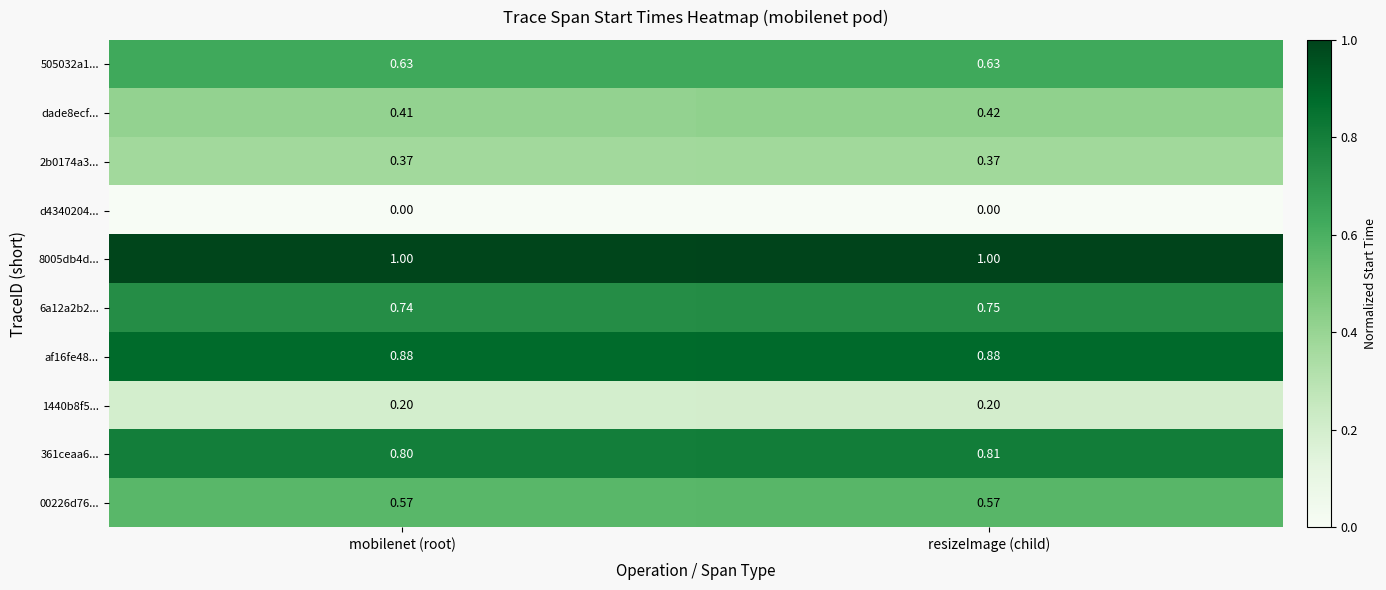

Rank the categories by 361ceaa6... value from lowest to highest.

mobilenet (root), resizeImage (child)